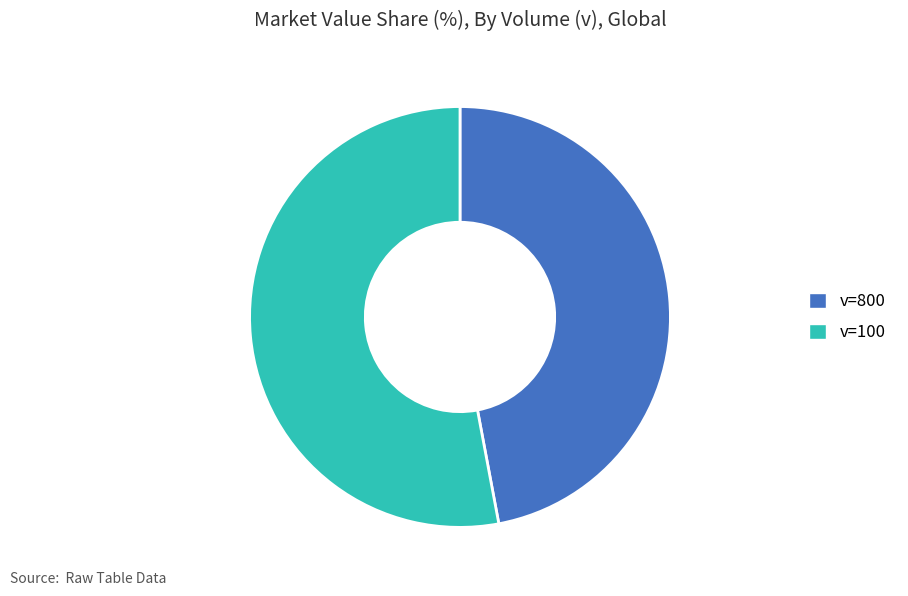

Is the sum of v=800 and v=100 greater than half?

Yes